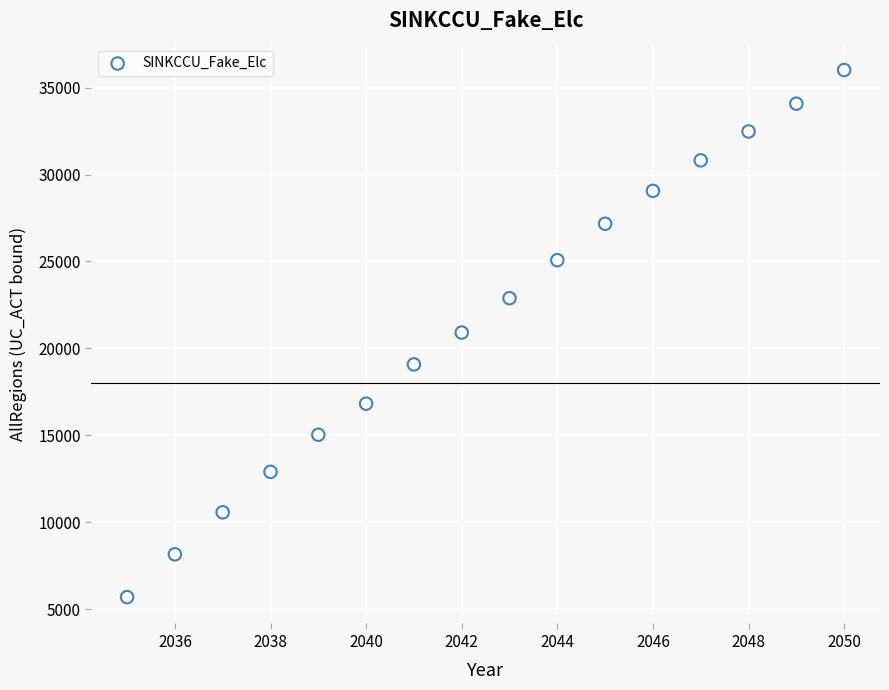

List the coordinates of all points as (X, Y) pairs, reading left to right.

(2035.0, 5684.4)  (2036.0, 8146.6)  (2037.0, 10564.7)  (2038.0, 12893.1)  (2039.0, 15027.7)  (2040.0, 16816.2)  (2041.0, 19076.6)  (2042.0, 20909.2)  (2043.0, 22885.1)  (2044.0, 25072.2)  (2045.0, 27170.9)  (2046.0, 29061.8)  (2047.0, 30816.8)  (2048.0, 32479.9)  (2049.0, 34077.9)  (2050.0, 36015.3)